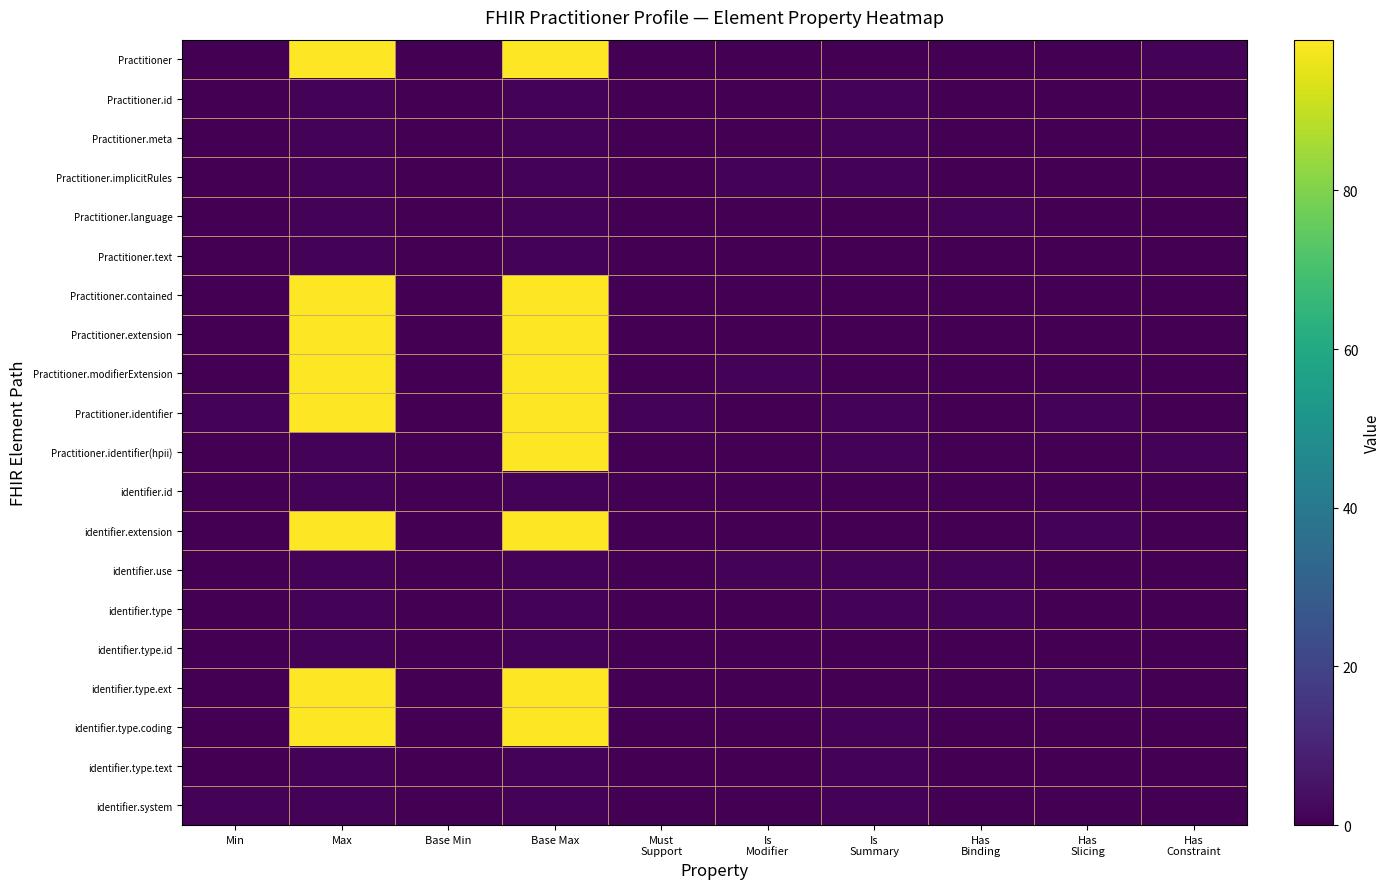

How many data points does each series have?

10